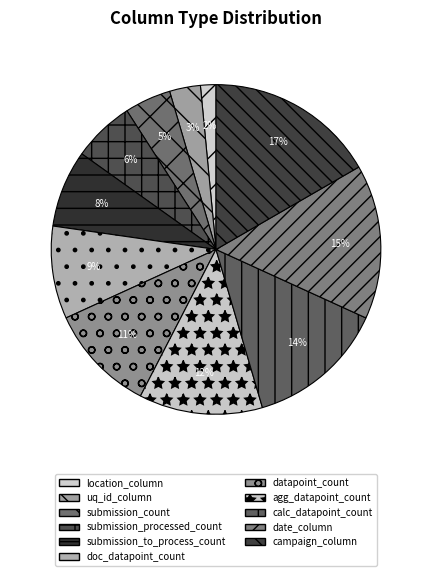

Combined, what portion of the pie is datapoint_count and date_column?

25.8%